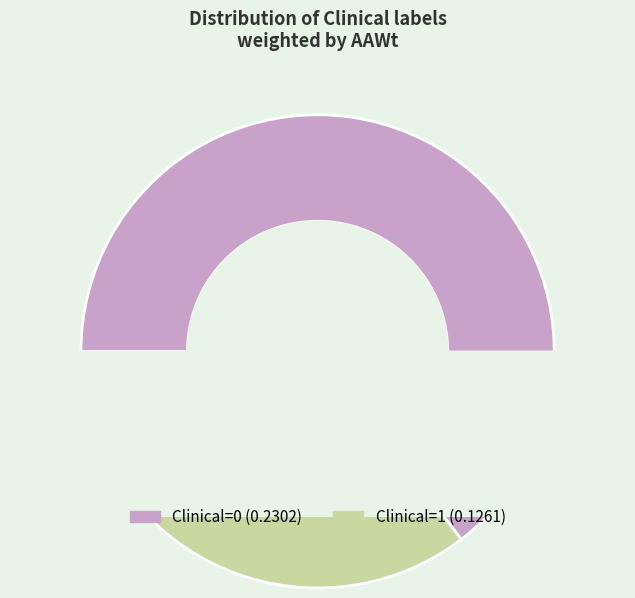

Count the number of slices in the pie.

2